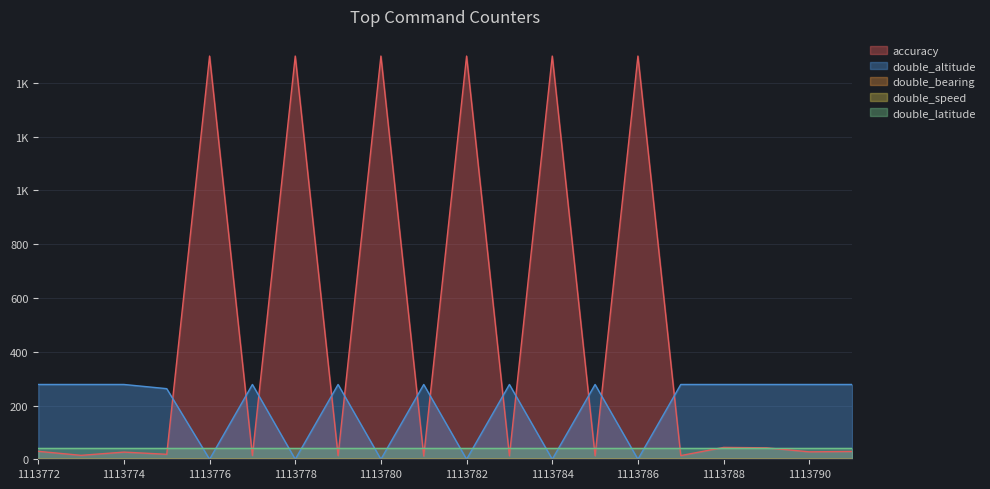

At which category does the chart reach its minimum across all series?

1113776